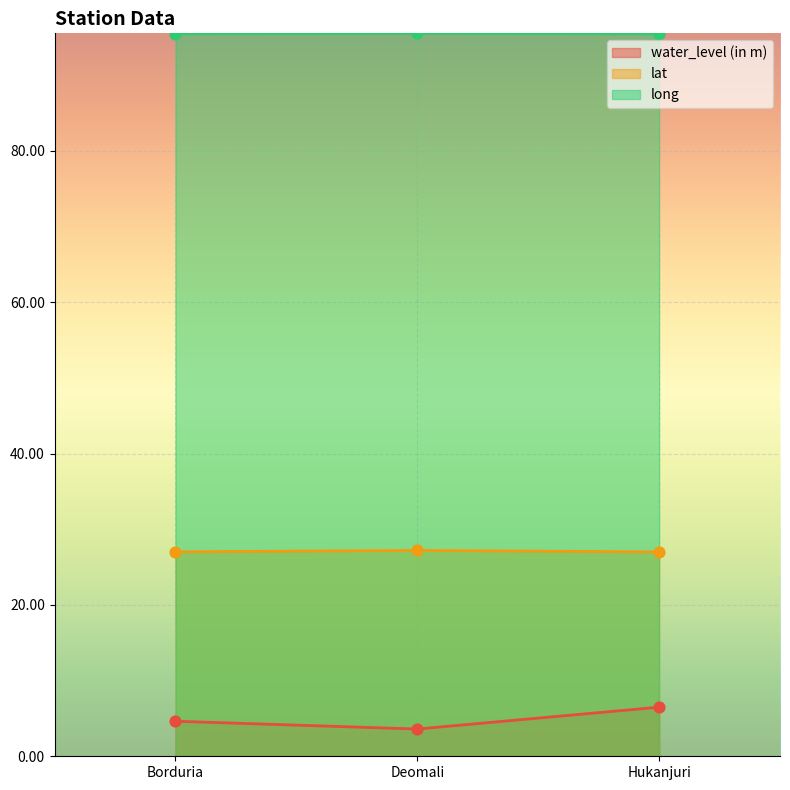

What is the total value across all series at Borduria?

127.1